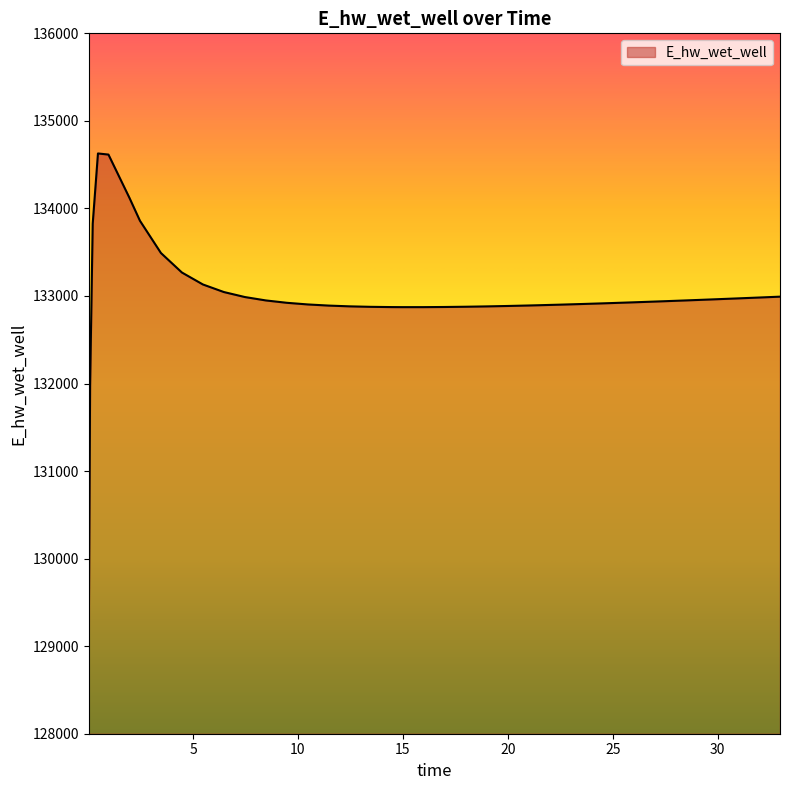

What is the difference between the maximum and minimum values?

5557.6